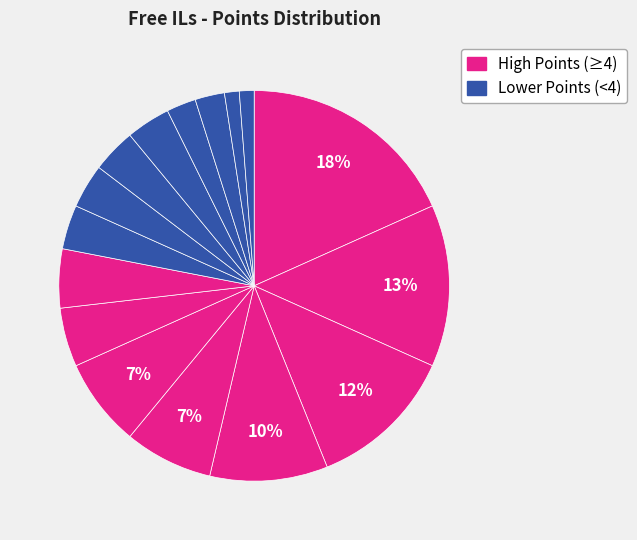

To the nearest percent, what is the difference between the largest and smallest slice percentages?

17%